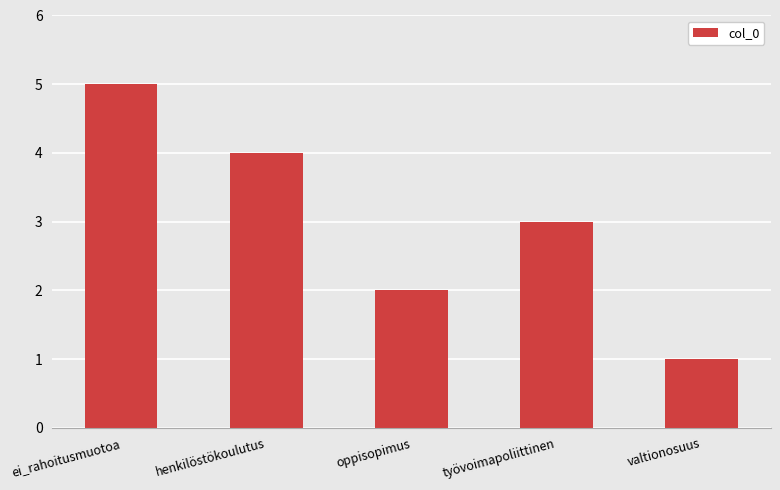

What is the change in value from ei_rahoitusmuotoa to työvoimapoliittinen?

-2